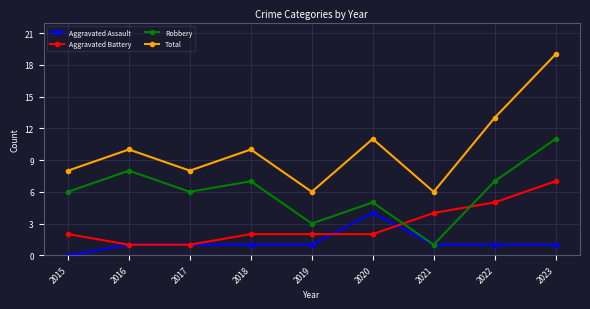

What is the sum of the Aggravated Battery values at 2023 and 2018?

9